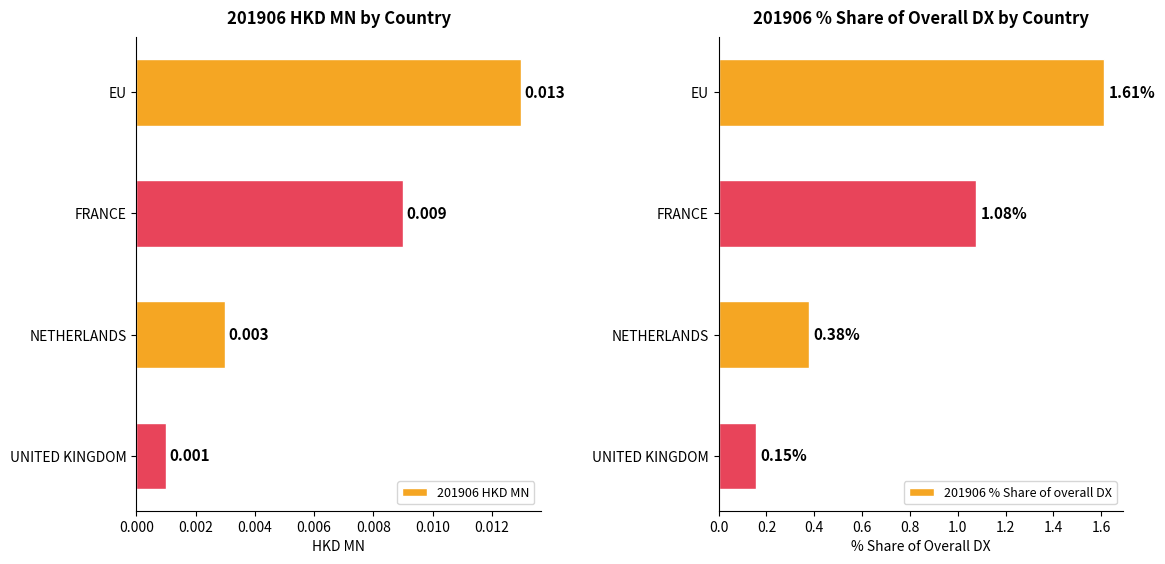

Which series has the largest total across all categories?

201906 % Share of overall DX